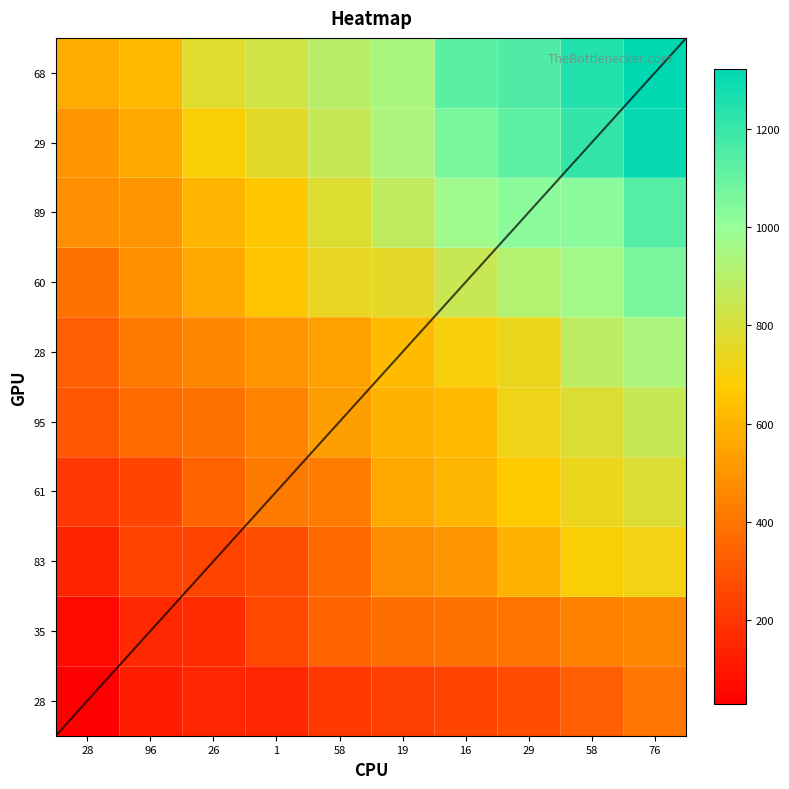

What is the sum of all 95 values?

5623